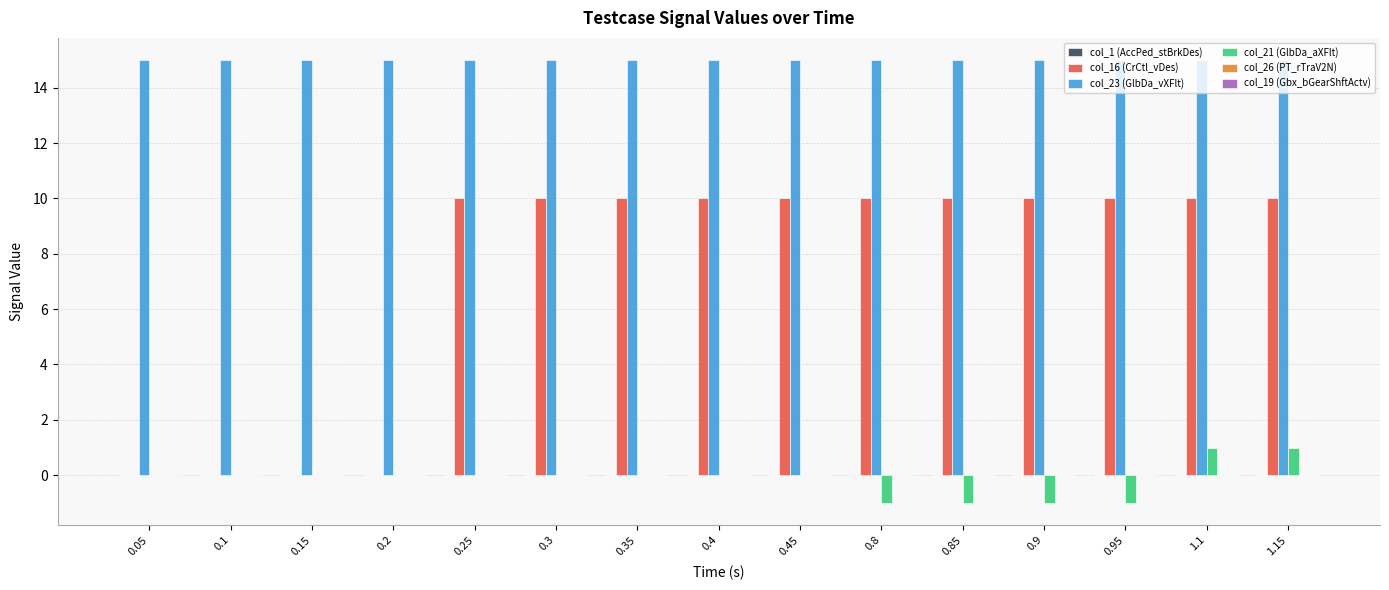

The col_23 (GlbDa_vXFlt) series shows 15 at 0.8. True or false?

True